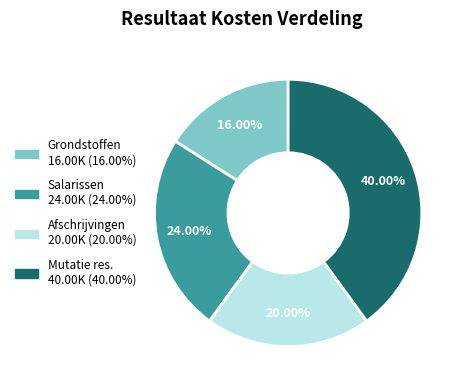

The Mutatie res. slice represents 31% of the pie. True or false?

False